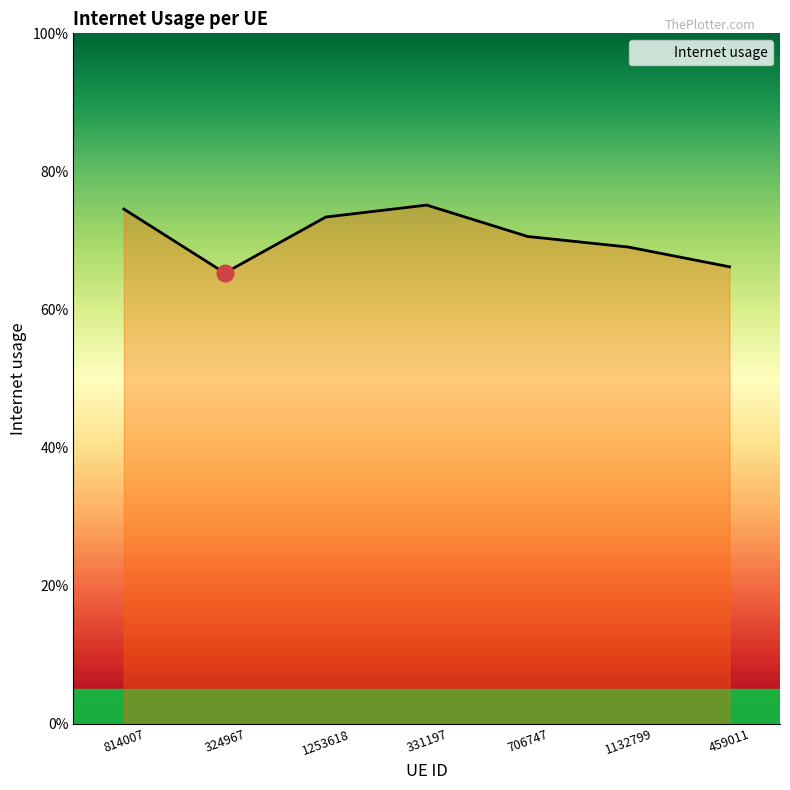

Rank the categories by value from lowest to highest.

324967, 459011, 1132799, 706747, 1253618, 814007, 331197